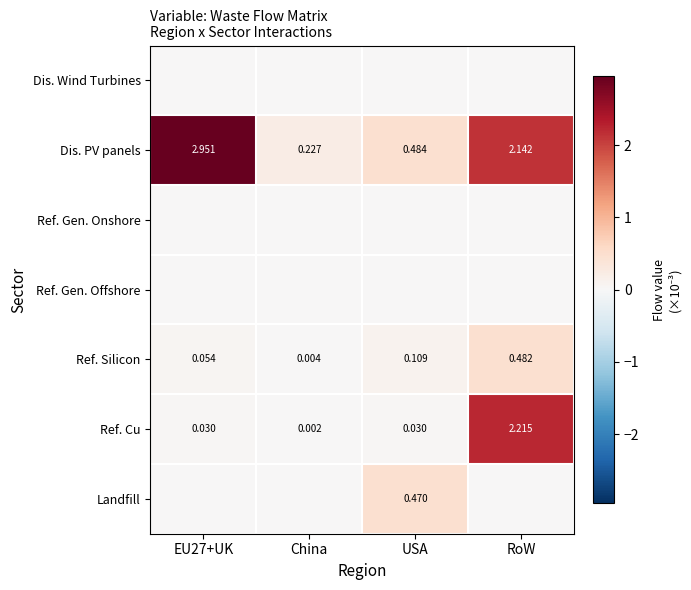

Between EU27+UK and RoW, which is larger?

EU27+UK